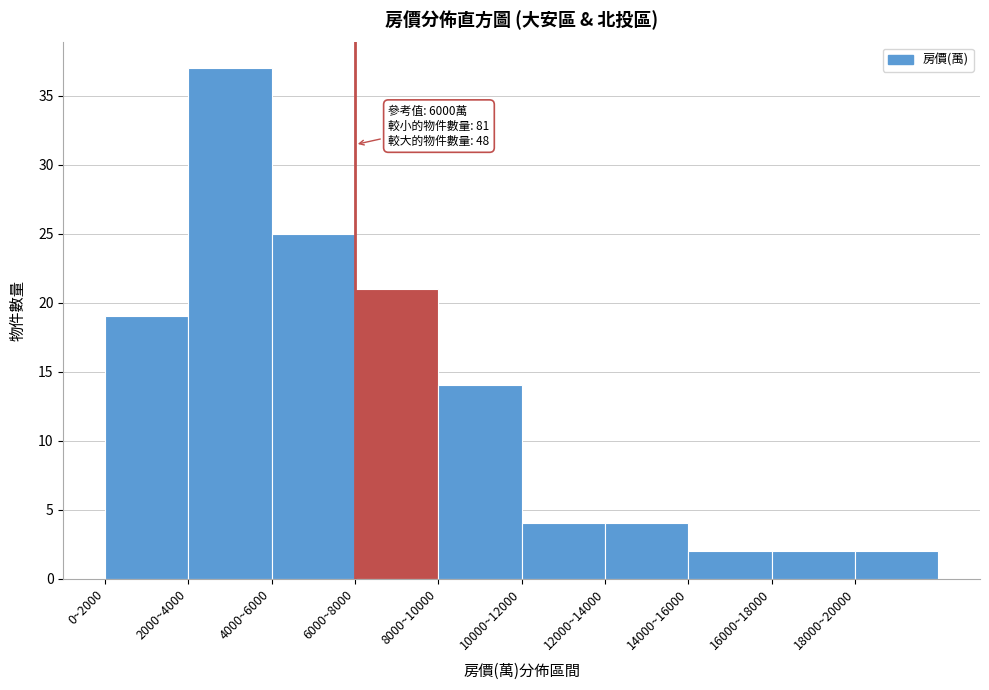

Reading left to right, transcribe all the data shown in this chart.

0~2000=19	2000~4000=37	4000~6000=25	6000~8000=21	8000~10000=14	10000~12000=4	12000~14000=4	14000~16000=2	16000~18000=2	18000~20000=2